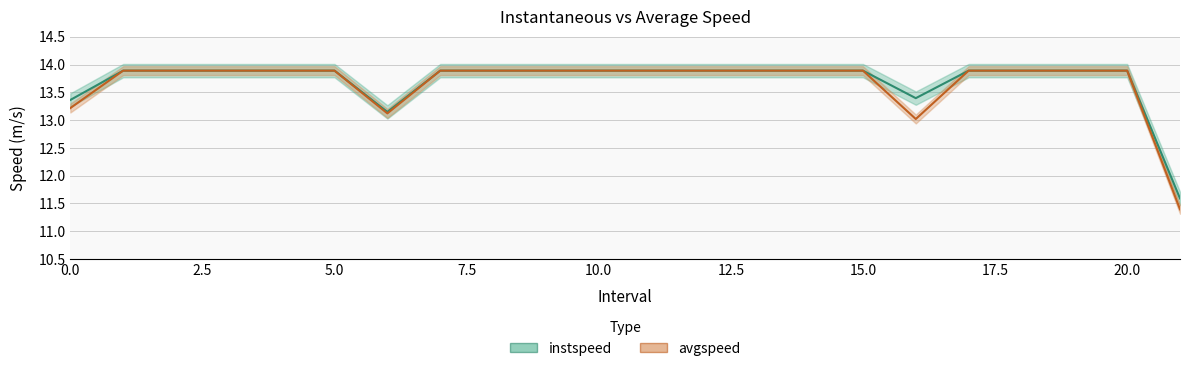

What is the maximum value for instspeed?

13.9